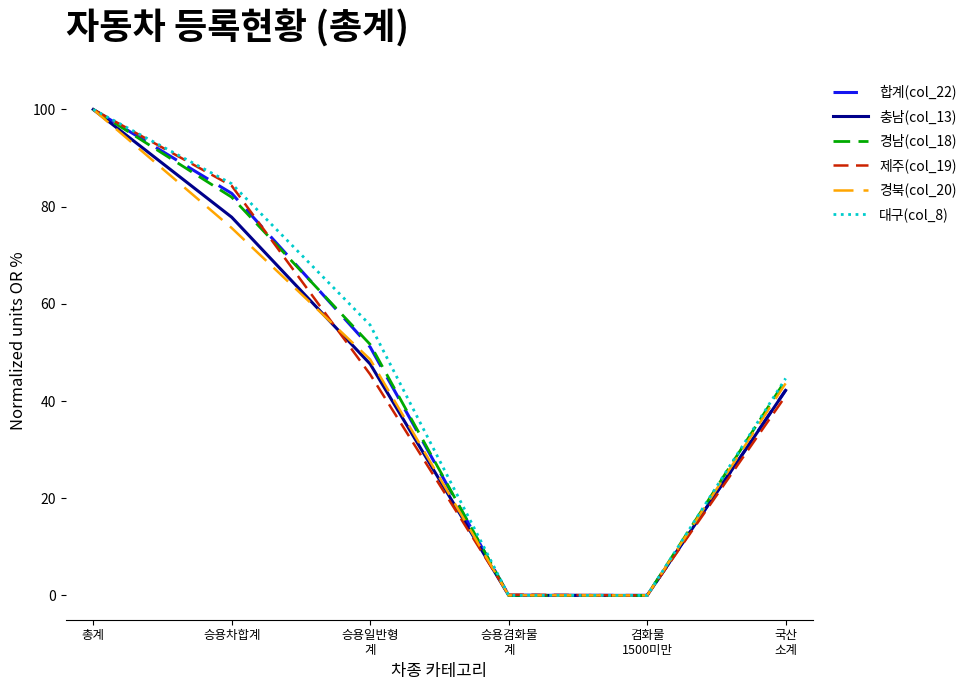

What is the maximum value for 합계(col_22)?

100.0